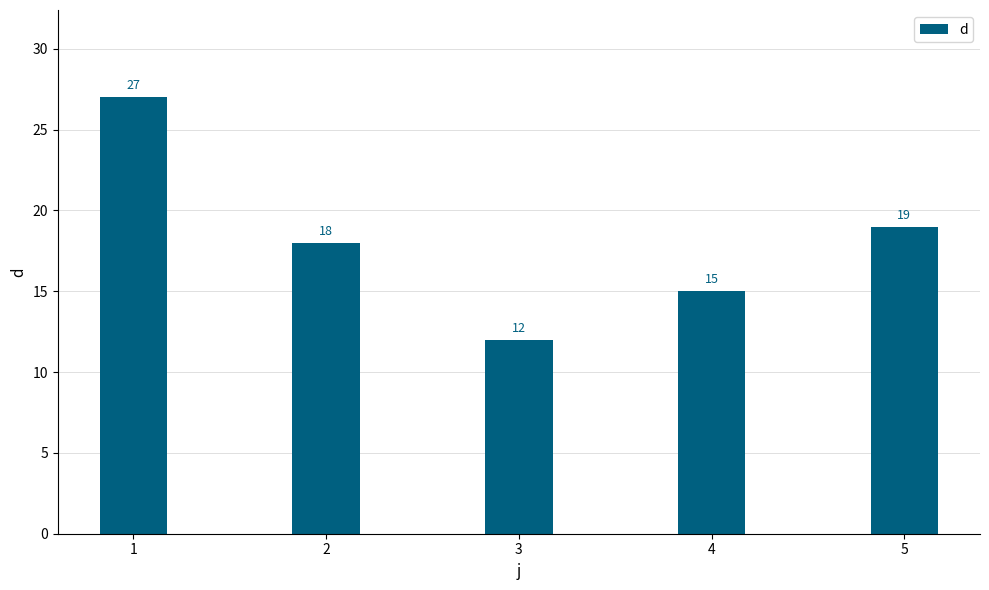

What is the difference between the second highest and second lowest values?

4